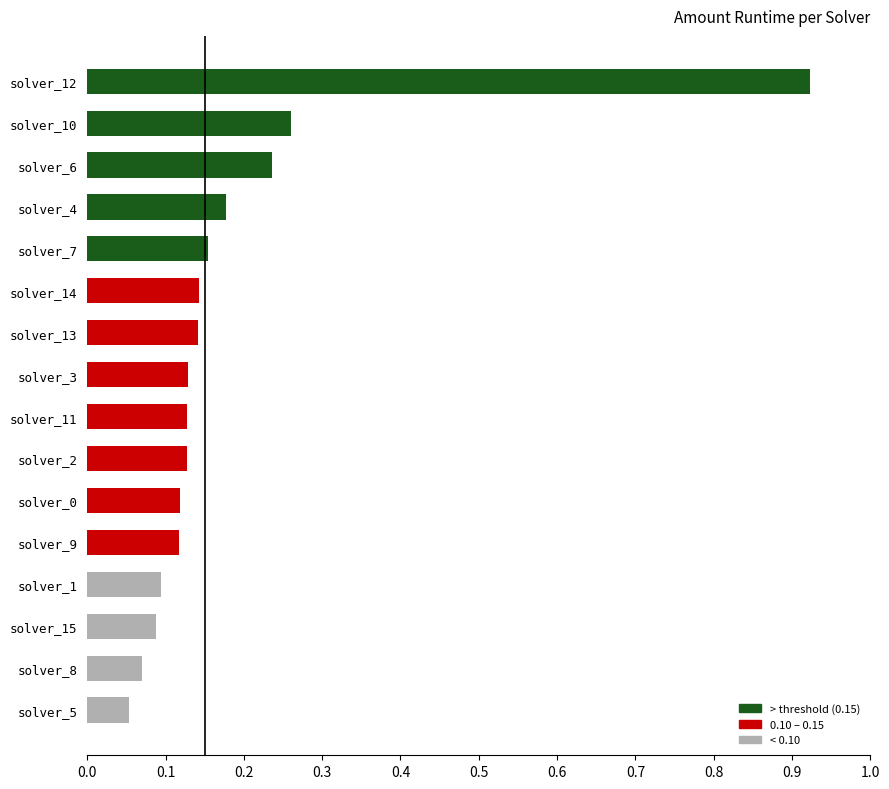

What is the sum of all values?

3.0